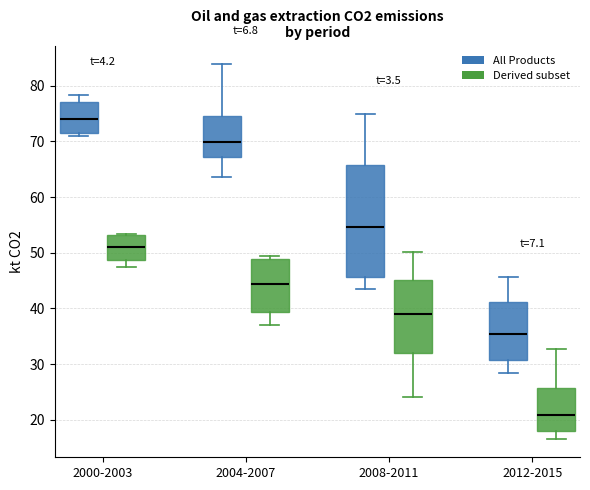

Where is the upper edge of the box for 2012-2015 (All Products) on the y-axis? The values are not printed on the chart, so give them approximately, as read against the axis.

41